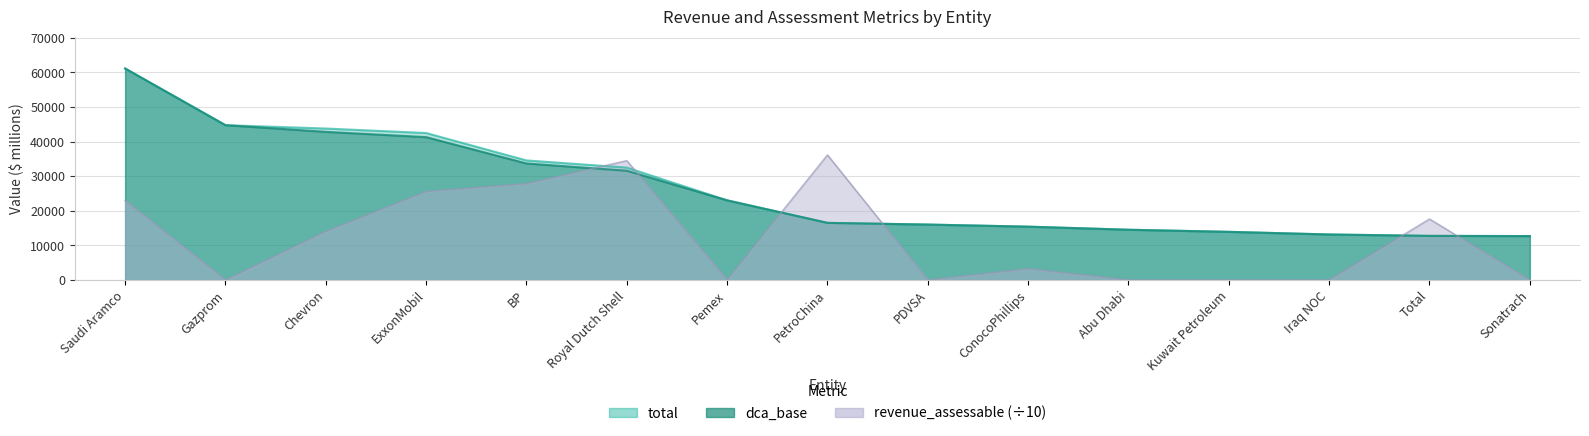

At which category does revenue_assessable reach its first local peak?

Royal Dutch Shell